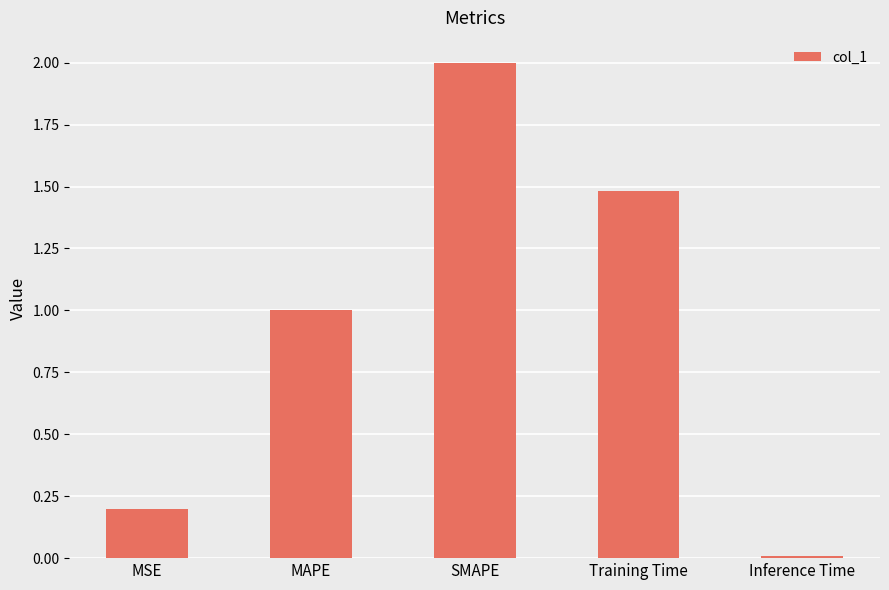

The chart shows a value of 2.0 at SMAPE. True or false?

True